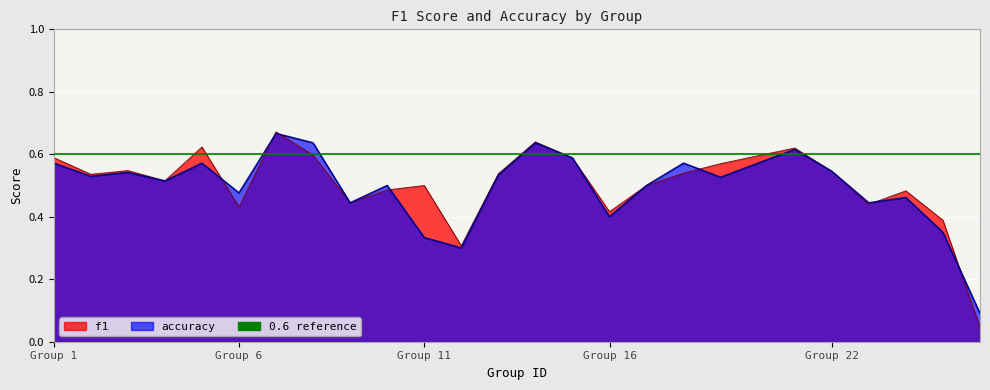

Where do f1 and accuracy first cross each other?

5 and 6